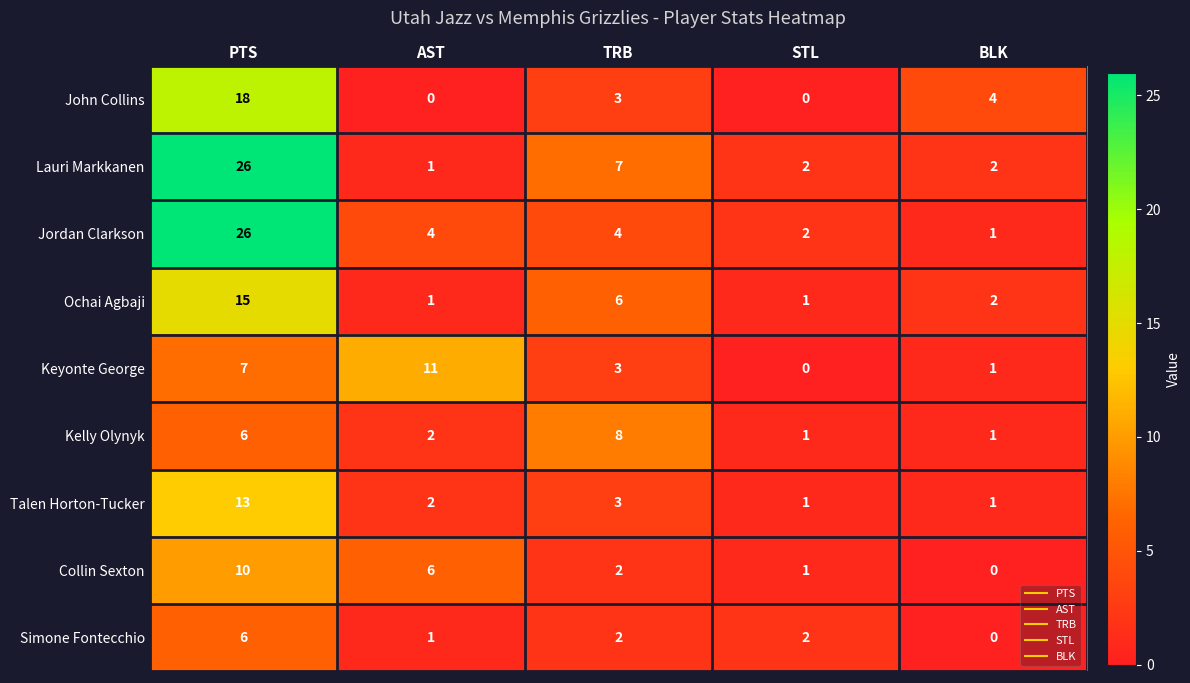

Rank the categories by Keyonte George value from highest to lowest.

AST, PTS, TRB, BLK, STL